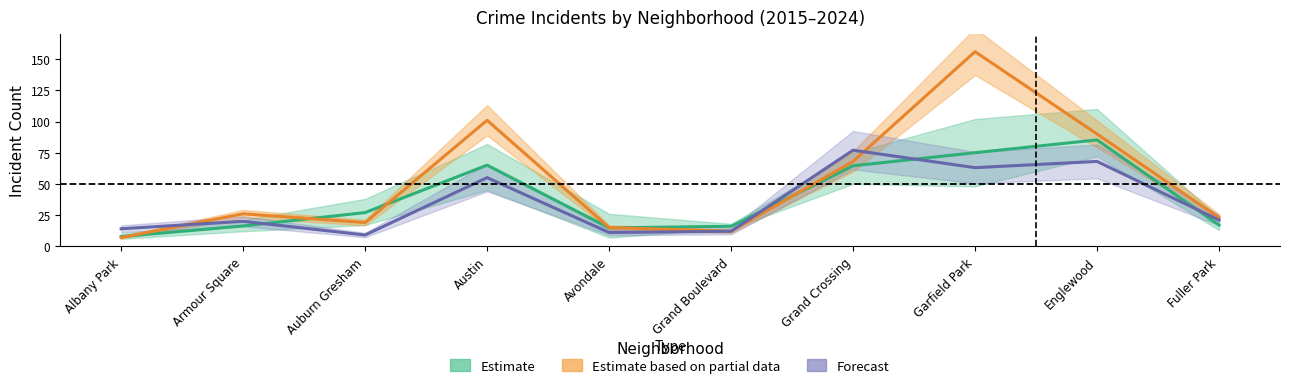

What is the difference between the maximum and minimum values in the 2016 series?

77.5